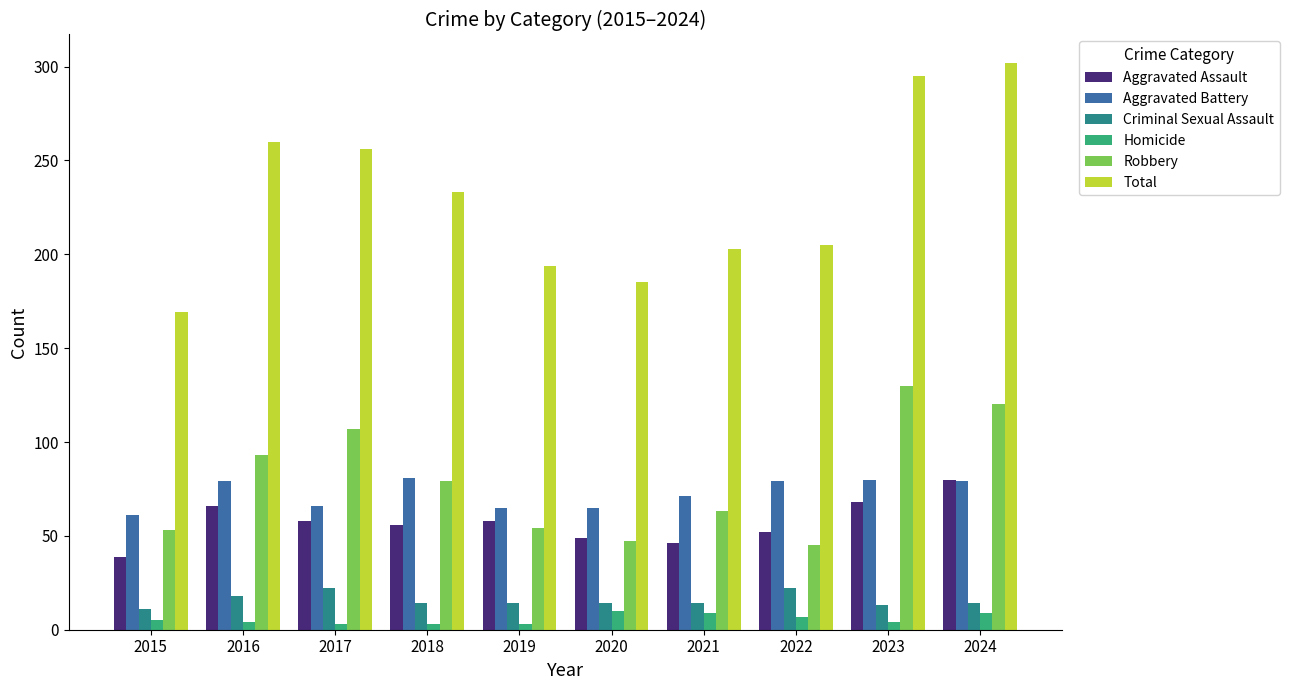

What is the greatest value displayed?

302